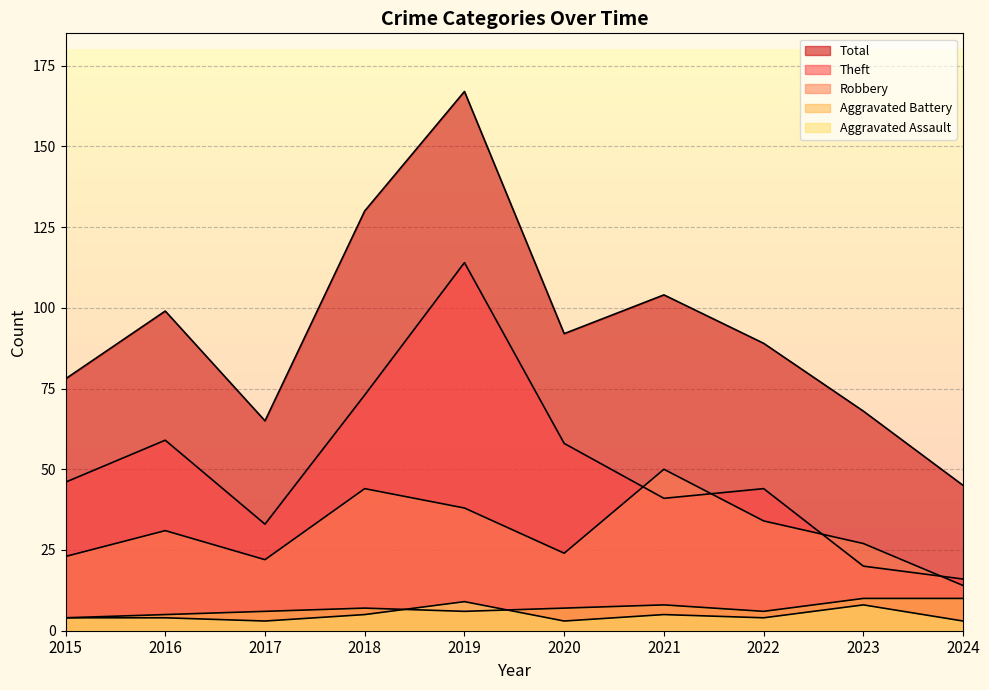

Reading right to left, what are all the values shown in this chart?

Aggravated Assault: 3	8	4	5	3	9	5	3	4	4
Aggravated Battery: 10	10	6	8	7	6	7	6	5	4
Robbery: 14	27	34	50	24	38	44	22	31	23
Theft: 16	20	44	41	58	114	73	33	59	46
Total: 45	68	89	104	92	167	130	65	99	78